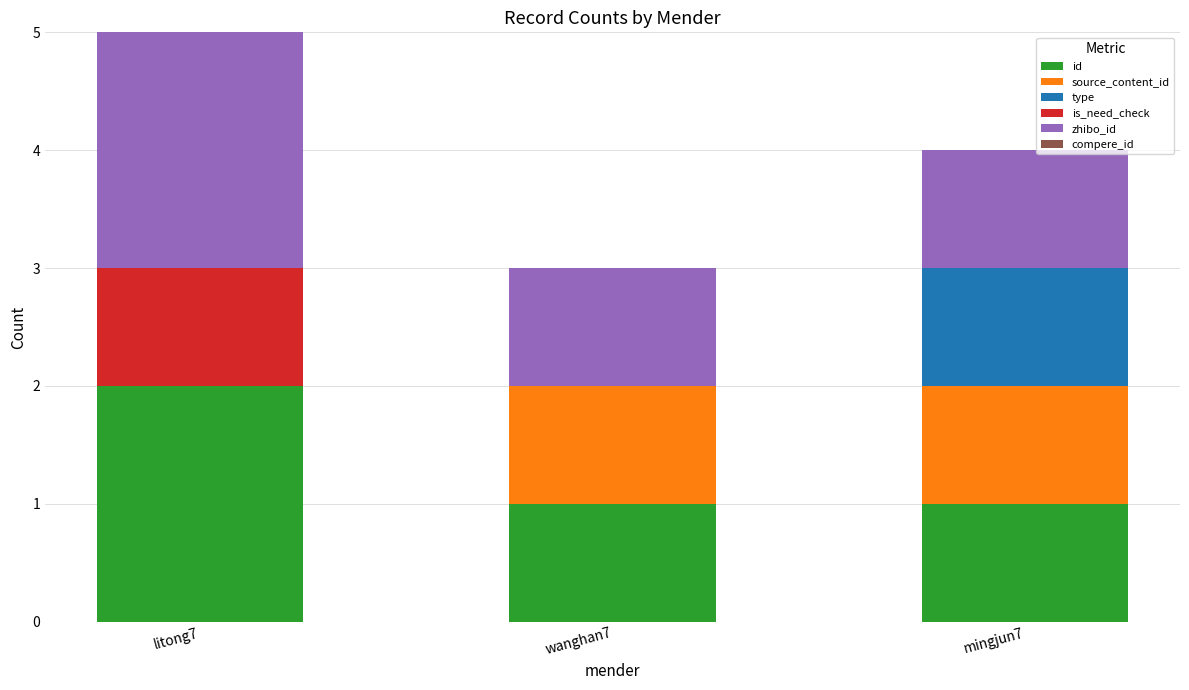

At which label does id reach its peak?

litong7